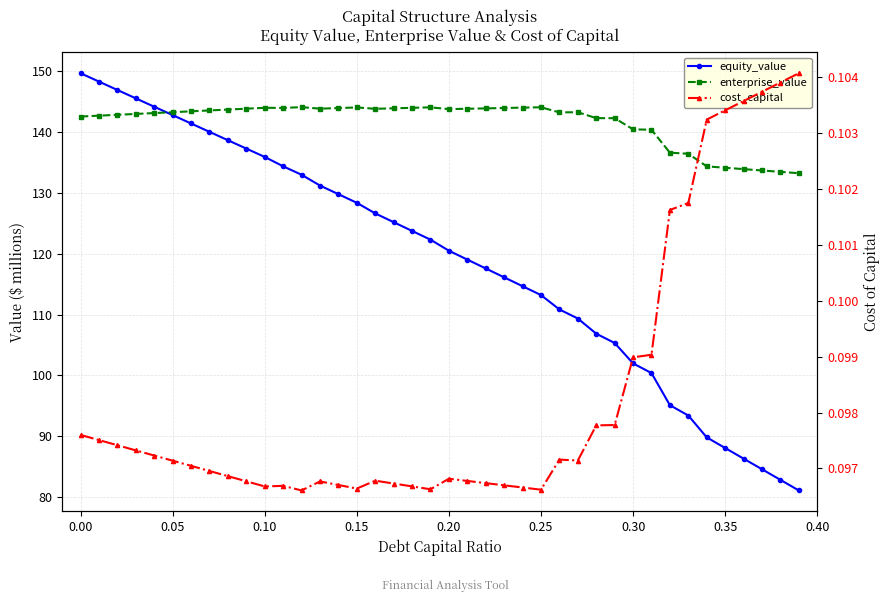

Does the chart display data point markers on the line(s)?

Yes